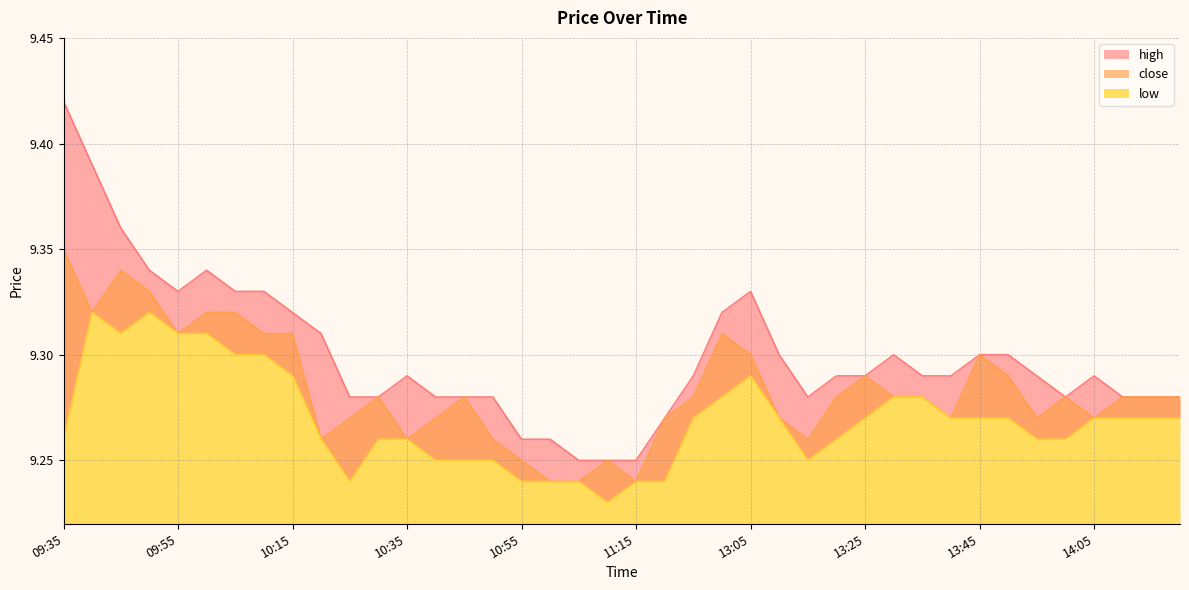

What are all the series names shown in the legend?

close, high, low